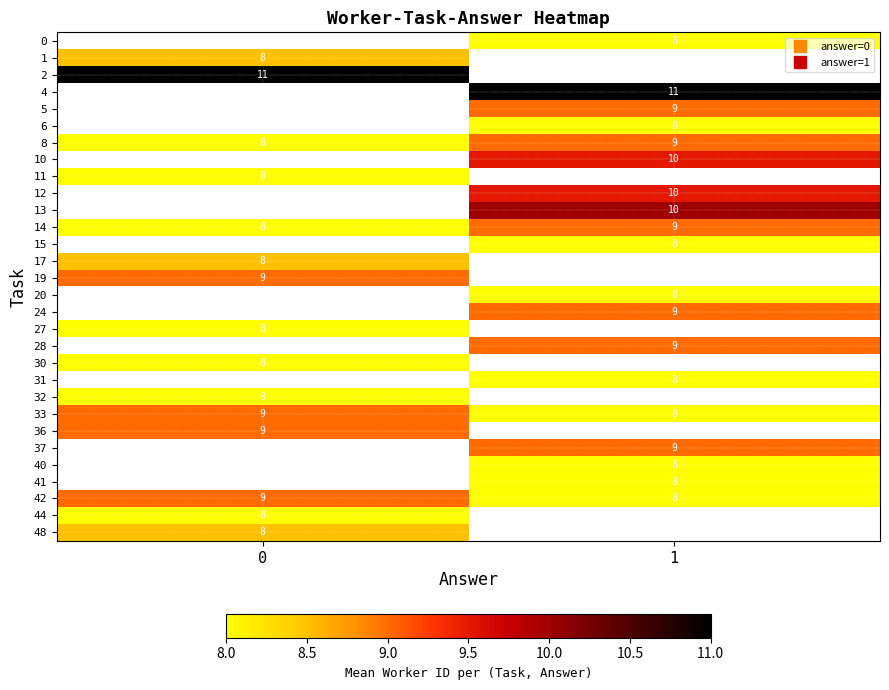

The value of 0 at 1 is 4.6. True or false?

False